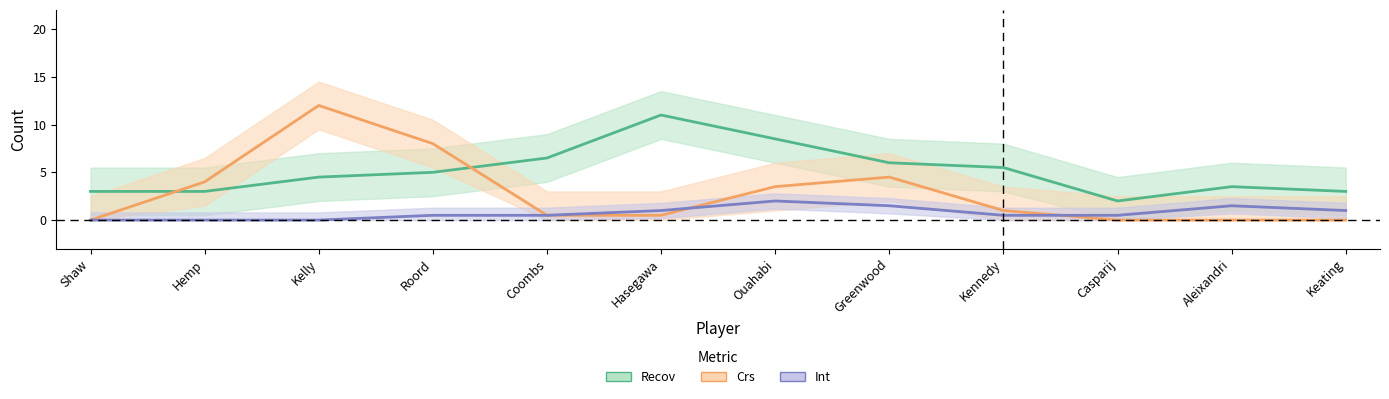

How many lines are shown in the chart?

3